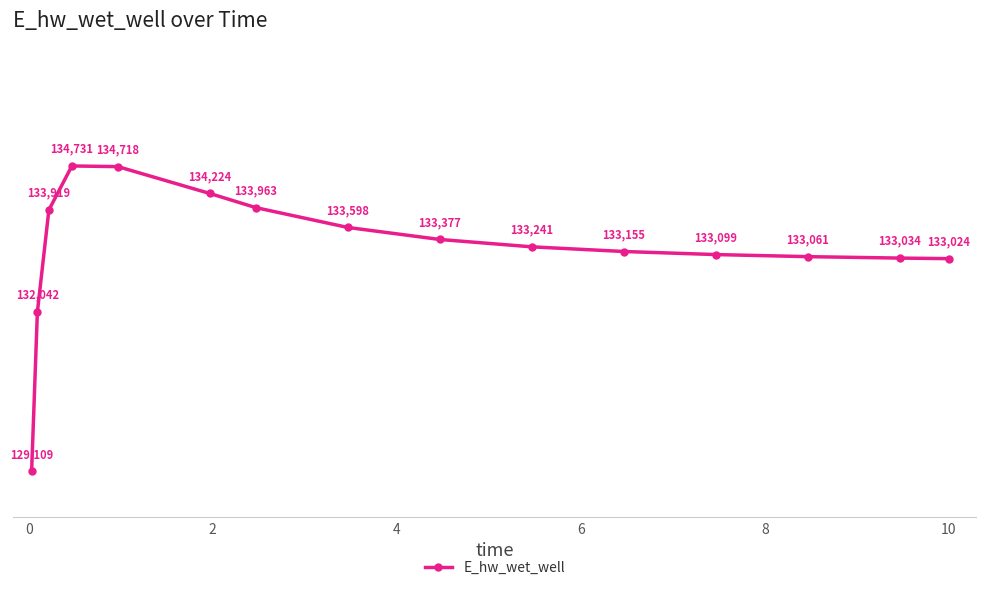

What is the average value?

133219.7